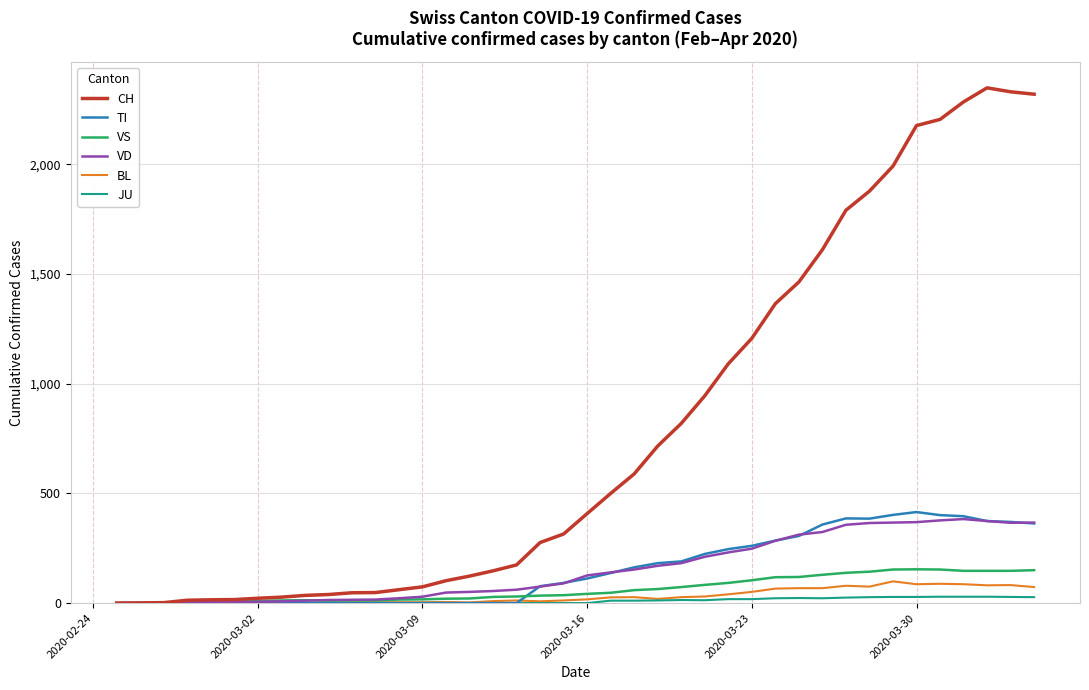

What is the maximum value for CH?

2349